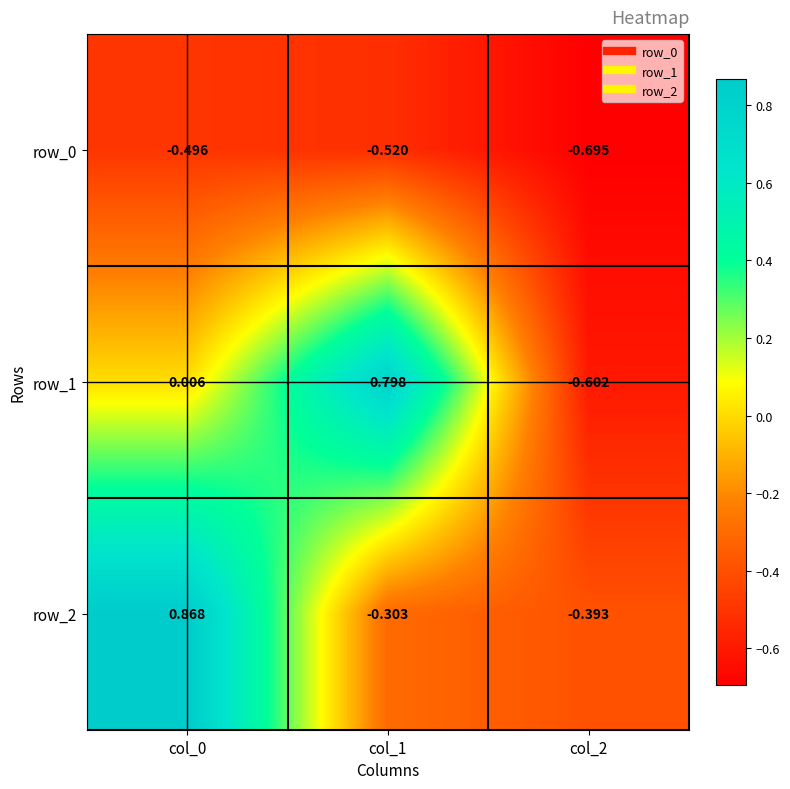

Is the value of row_2 at col_1 greater than the value of row_1 at col_2?

Yes